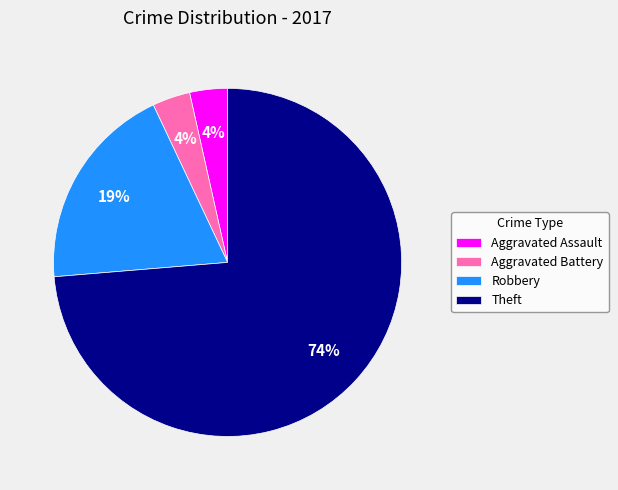

The Theft slice represents 79% of the pie. True or false?

False